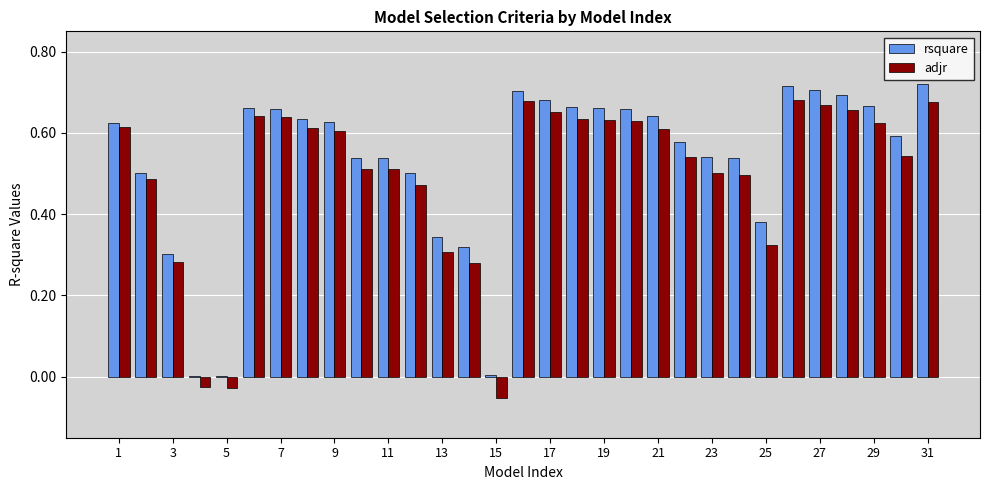

What is the sum of all rsquare values?

16.4